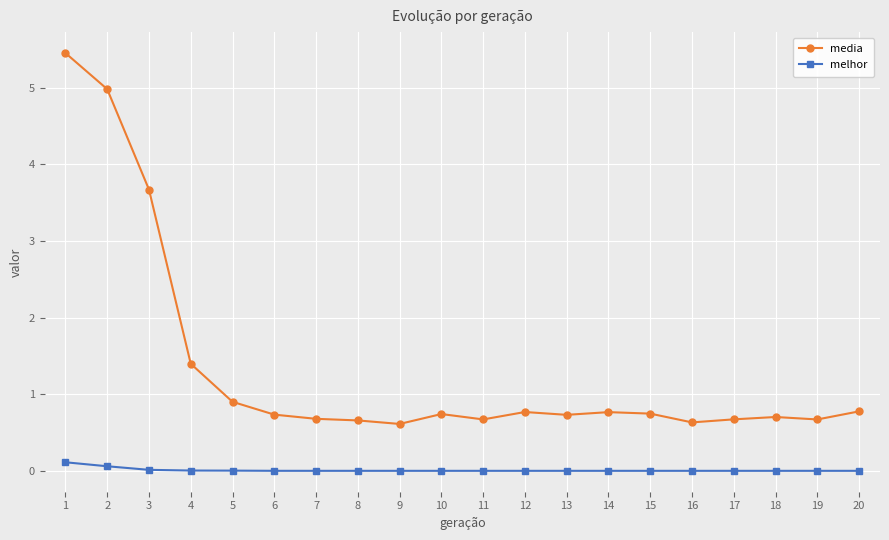

How many data points does each series have?

20